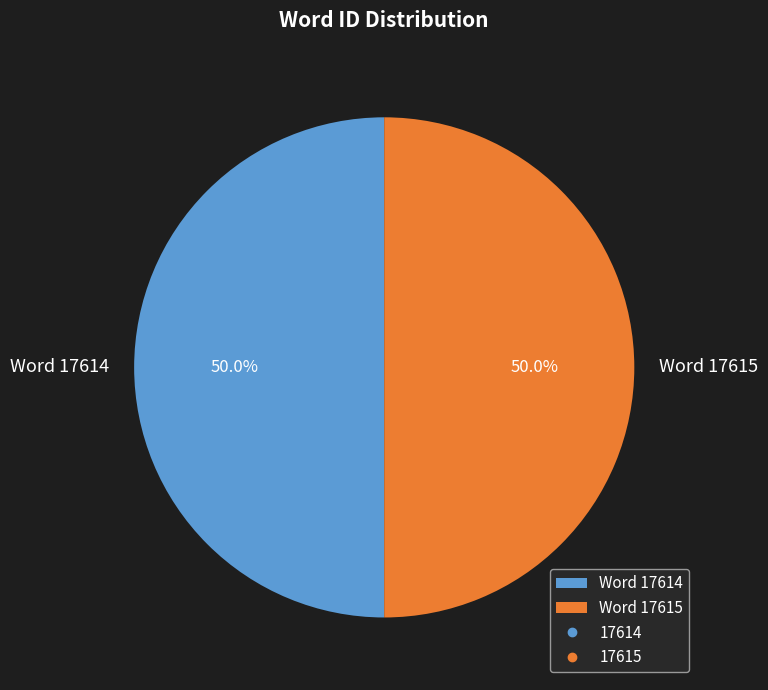

What is the total percentage of Word 17614 and Word 17615?

100.0%